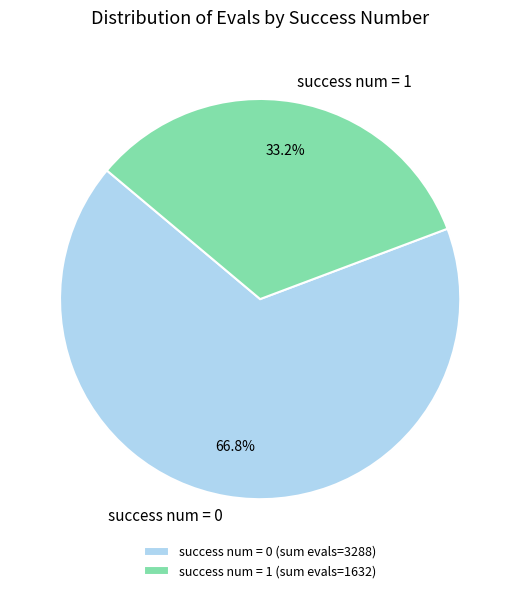

Is there any slice that represents more than half of the pie?

Yes